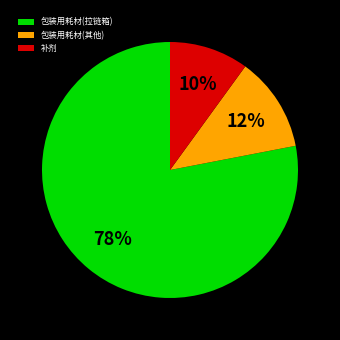

What percentage is the 补剂 slice, to the nearest percent?

10%